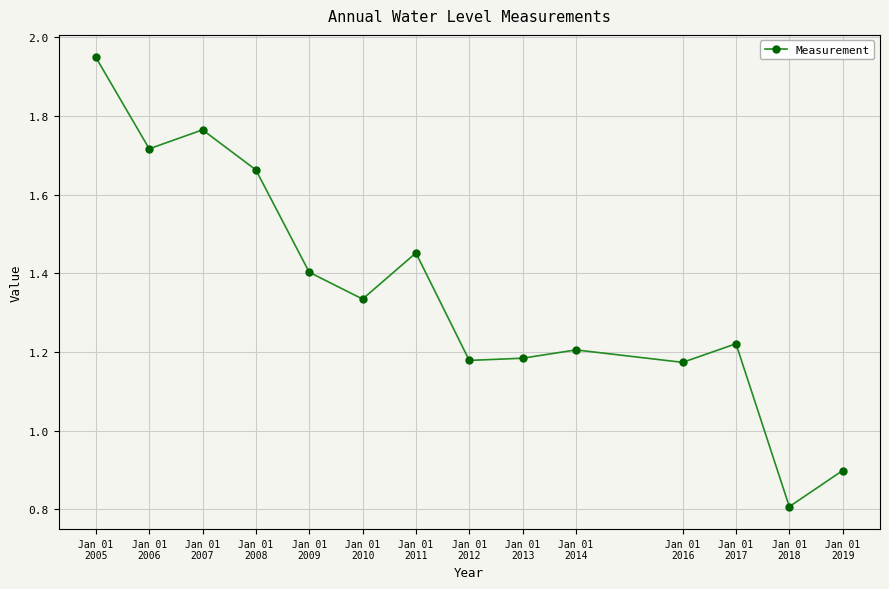

What is the sum of all values?

18.9